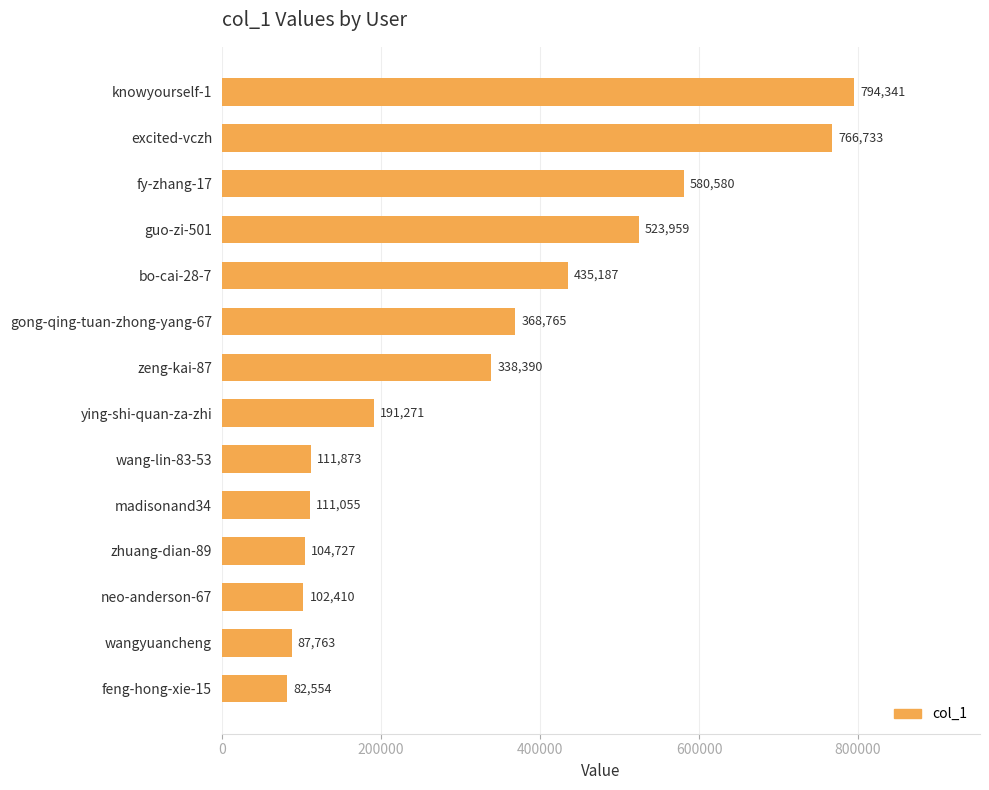

Where is the data nearest to the value 438447?

bo-cai-28-7